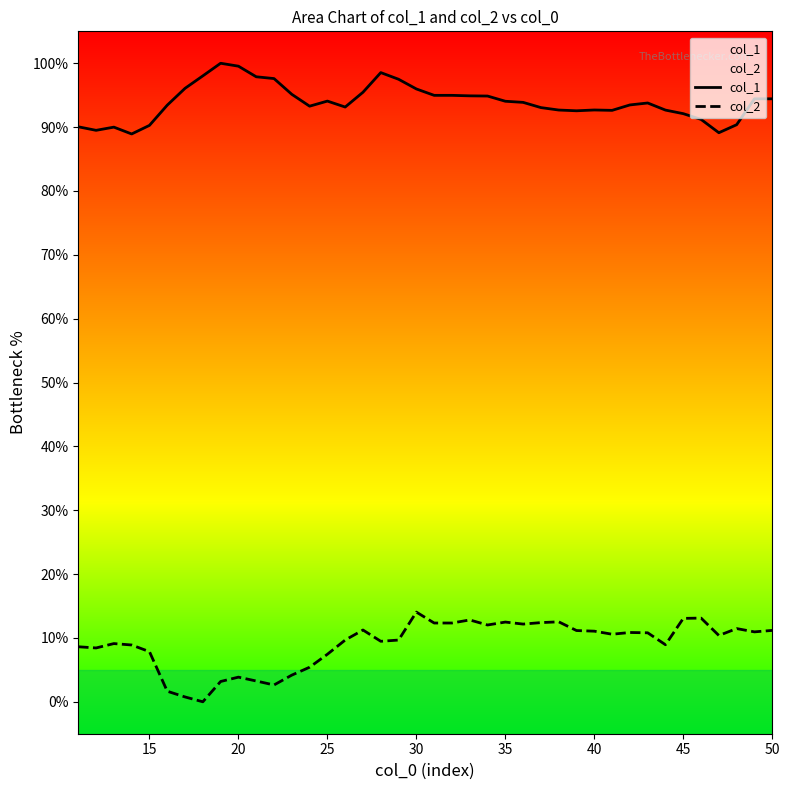

The col_2 series shows 11.2 at 25. True or false?

False